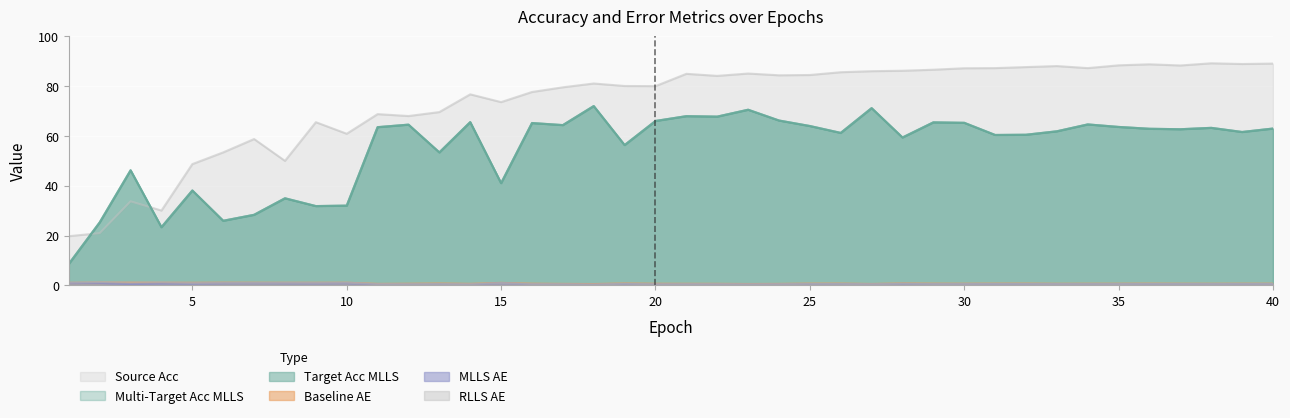

Which series has the widest spread of values?

source_acc